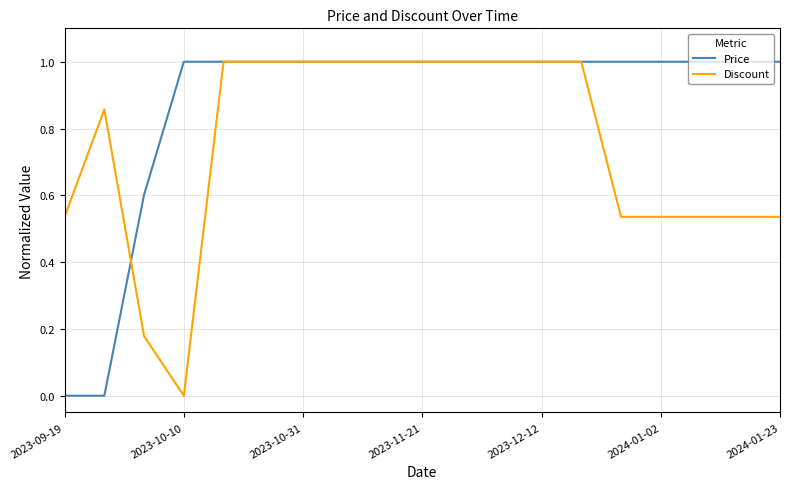

What is the maximum value shown in the chart?

1.0